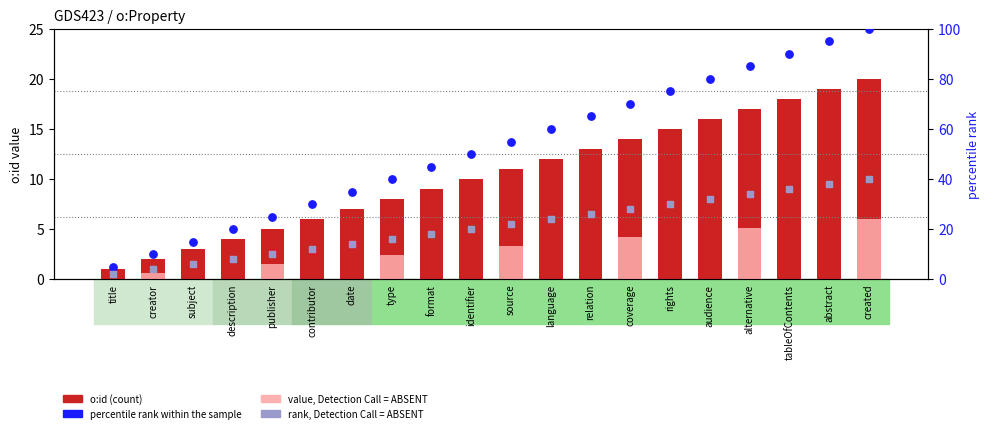

At which category is the sum across all series the highest?

created